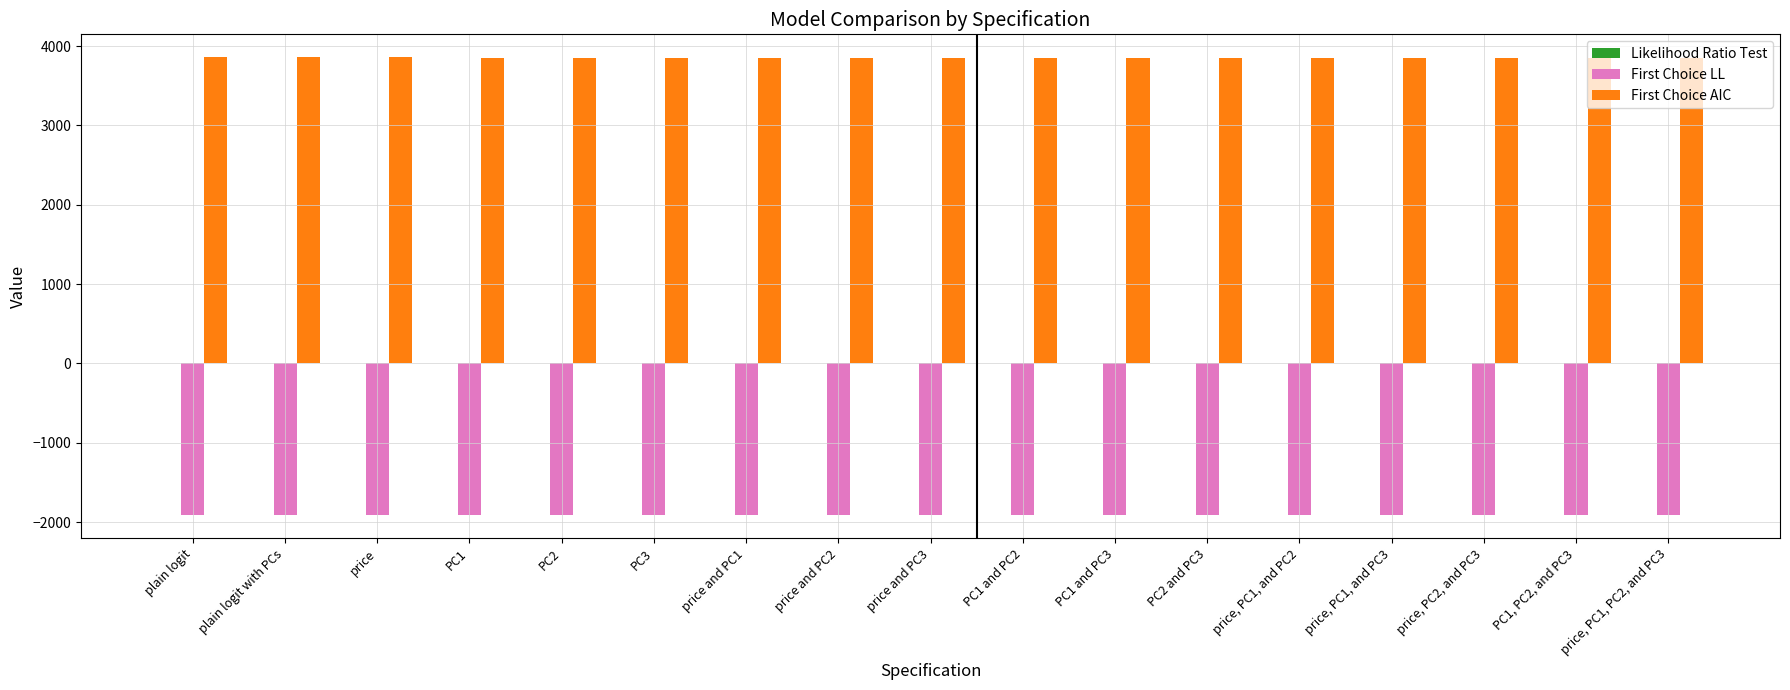

Is it true that First Choice AIC equals 5875.8 at plain logit?

False